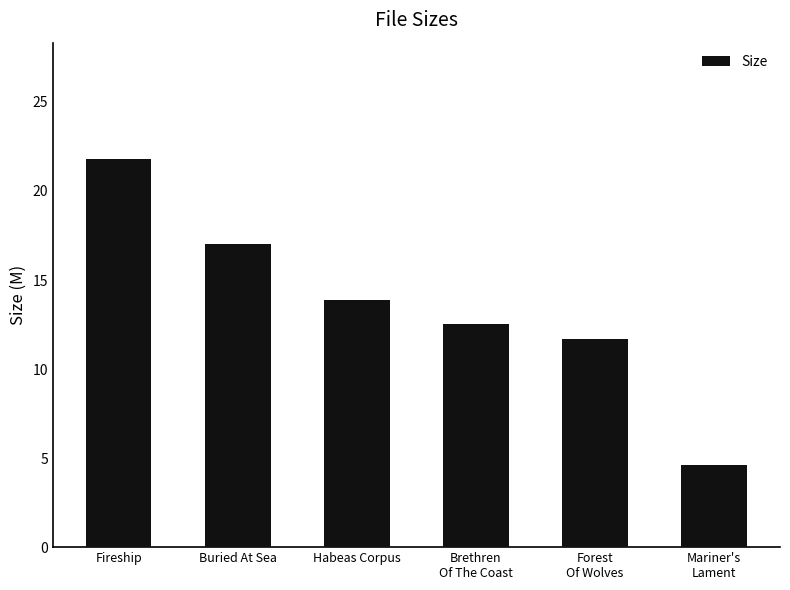

Approximately how many times larger is the value at Forest
Of Wolves compared to Mariner's
Lament?

2.5